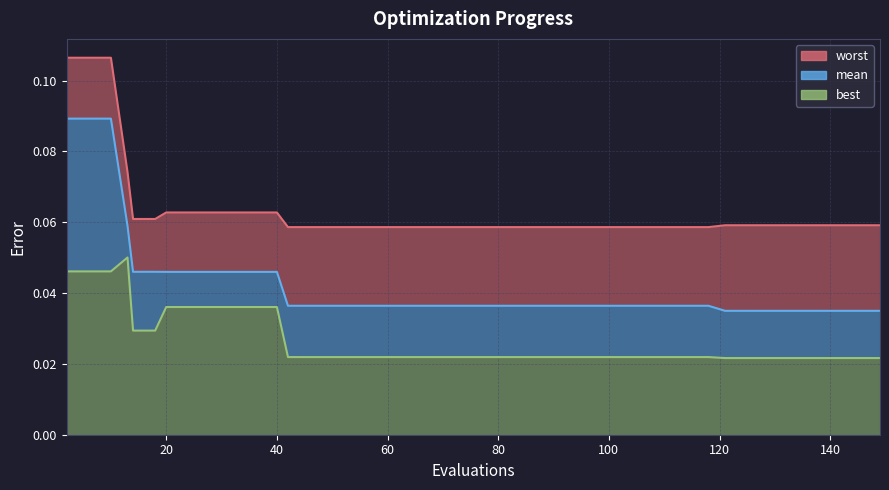

True or false: mean_line and worst_line intersect in this chart.

False